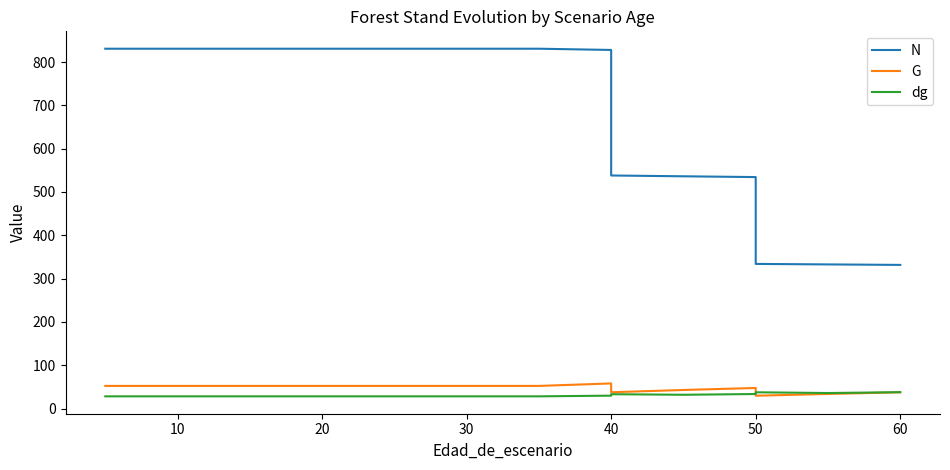

What is the difference between the maximum and minimum values in the G series?

28.3